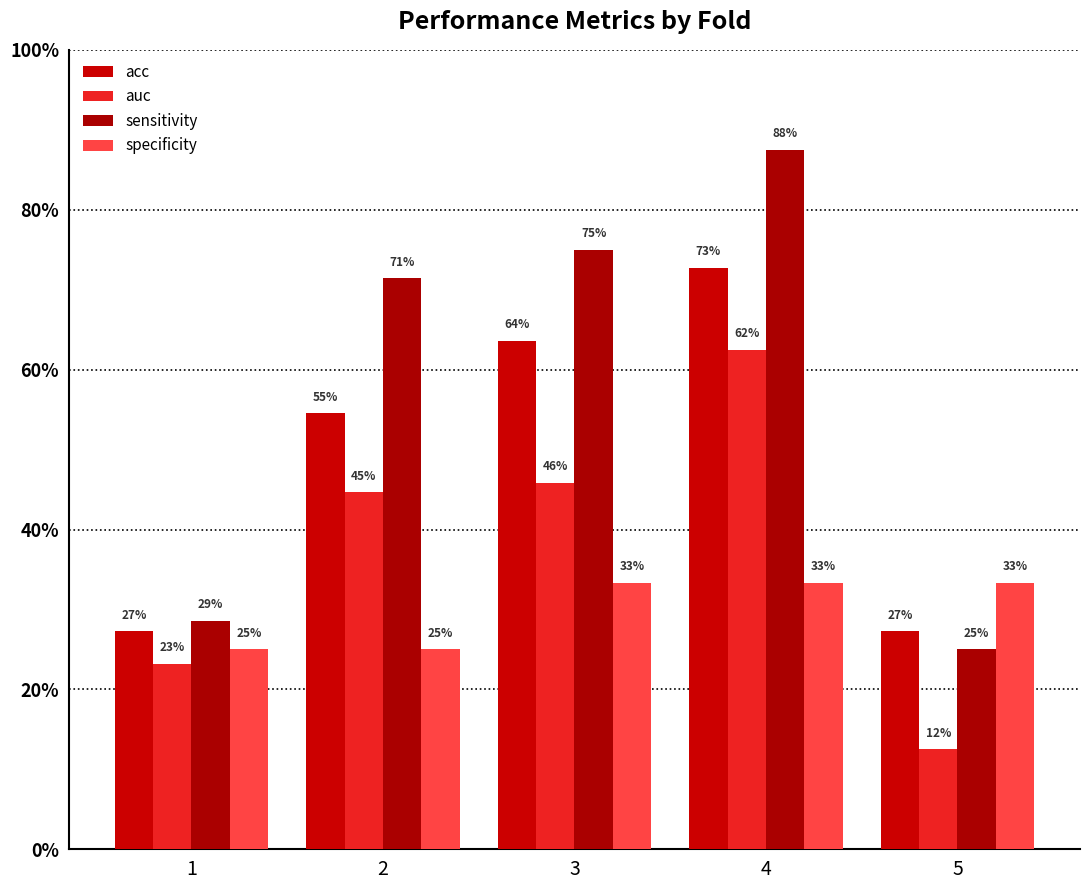

What is the difference between the highest and lowest values at 1?

0.1